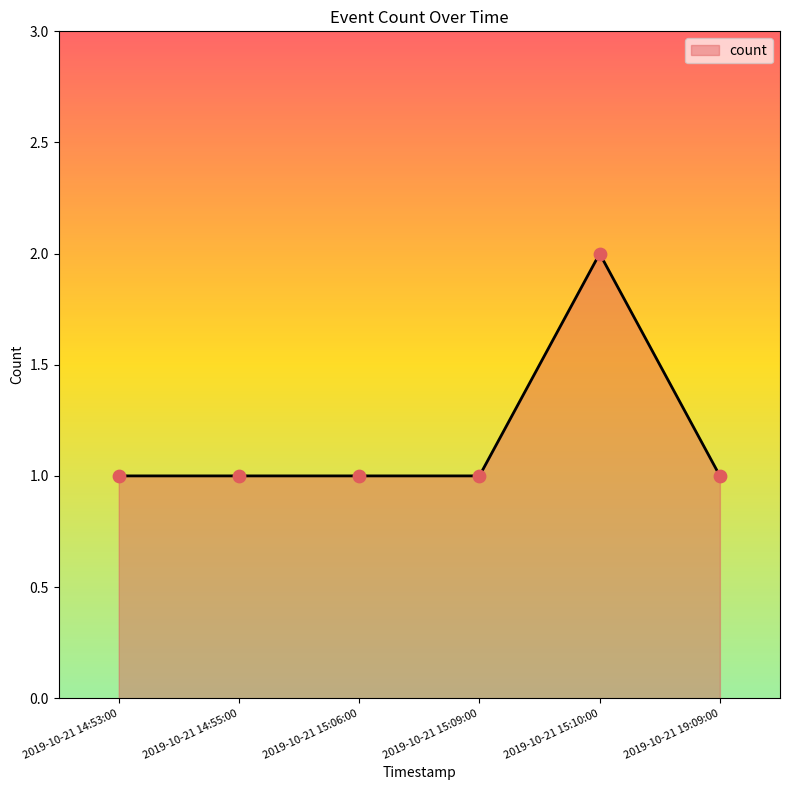

What is the ratio of the value at 2019-10-21 15:10:00 to the value at 2019-10-21 15:06:00?

2.0